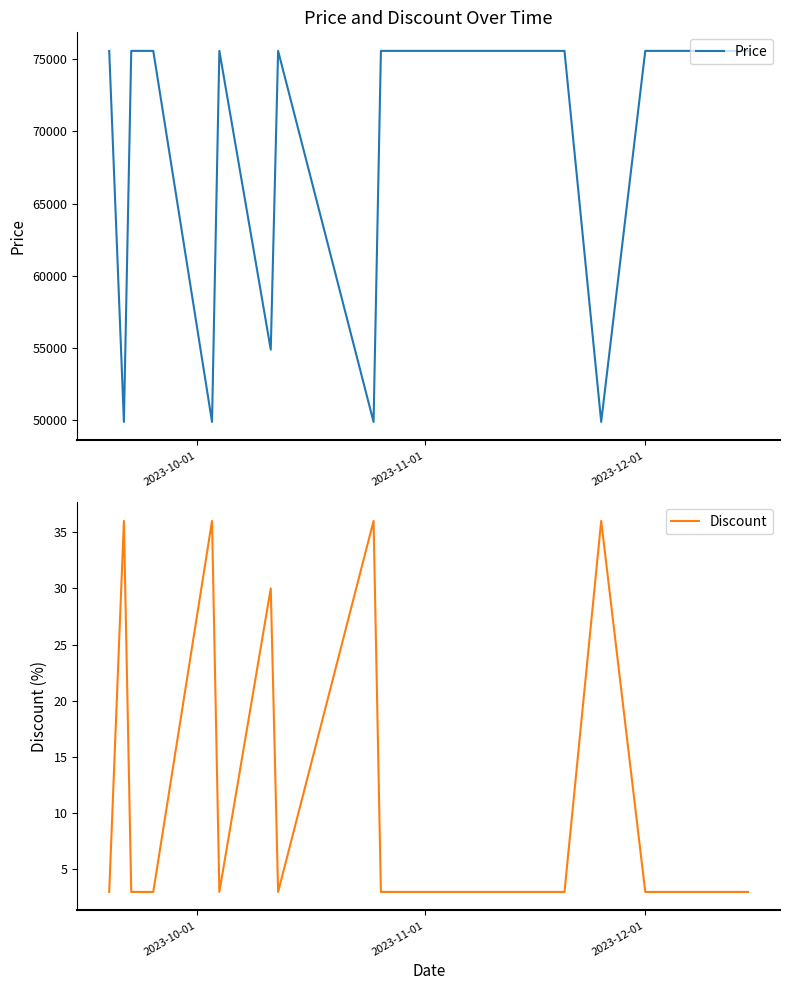

How many lines are shown in the chart?

2